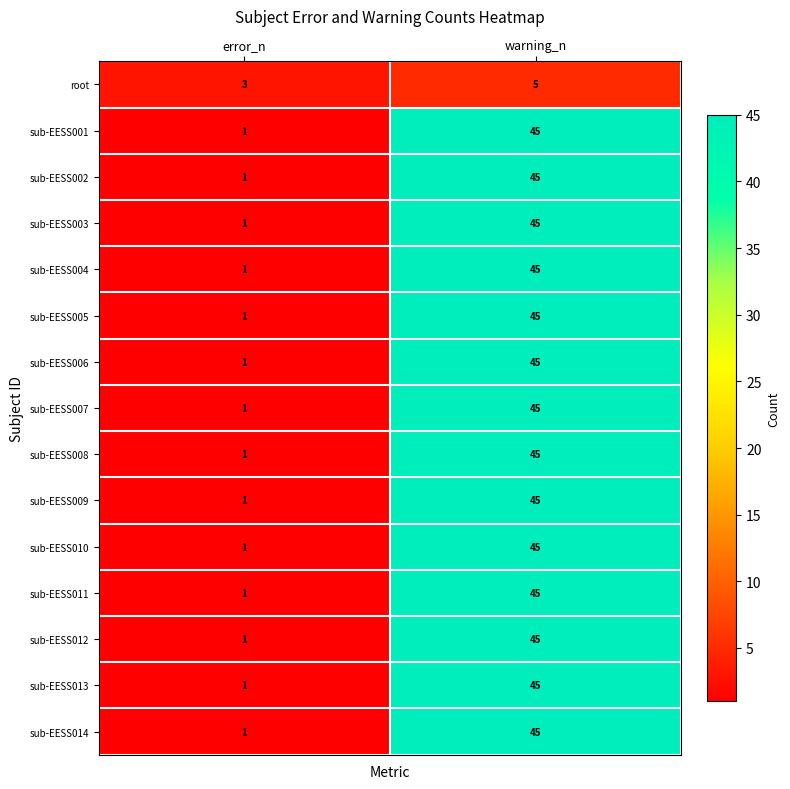

At which category is the sum across all series the highest?

warning_n